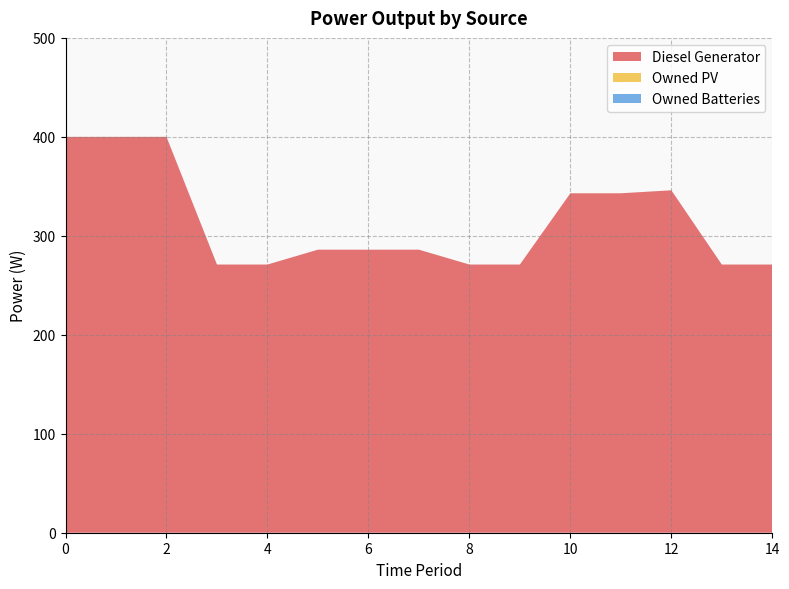

Reading left to right, list all the values displayed in this chart.

Diesel Generator: 400	400	400	271	271	286	286	286	271	271	343	343	346	271	271
Owned PV: 0	0	0	0	0	0	0	0	0	0	0	0	0	0	0
Owned Batteries: 0	0	0	0	0	0	0	0	0	0	0	0	0	0	0